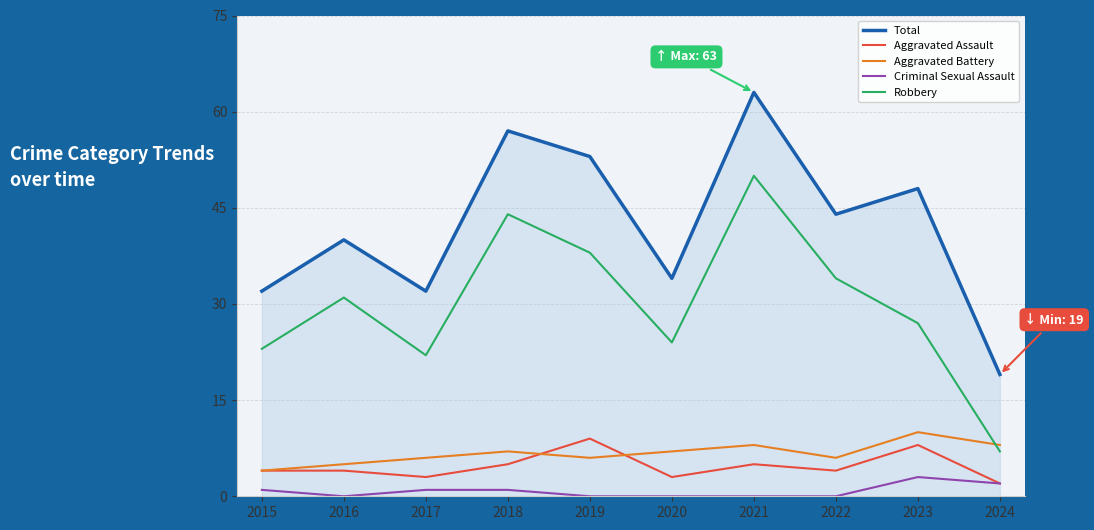

True or false: Aggravated Assault and Total intersect in this chart.

False